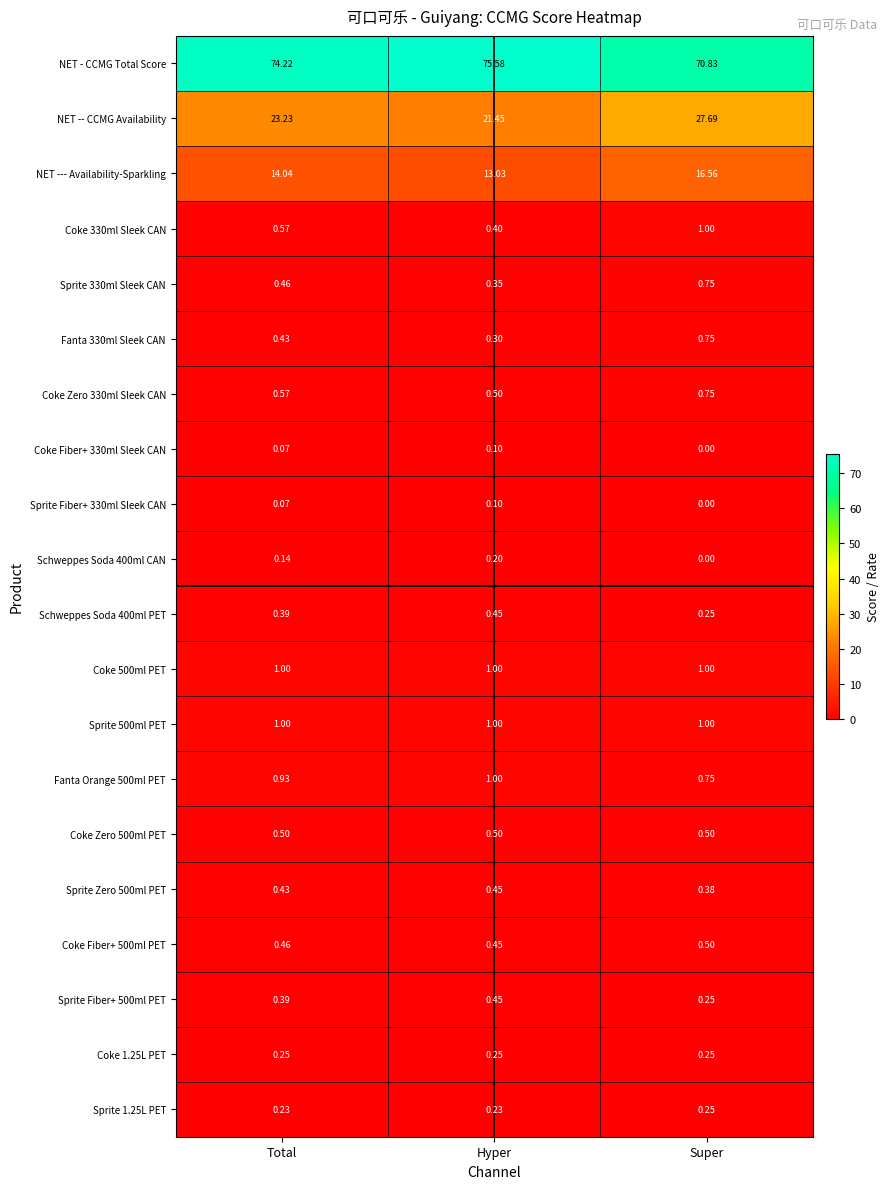

Which series has the widest spread of values?

NET -- CCMG Availability